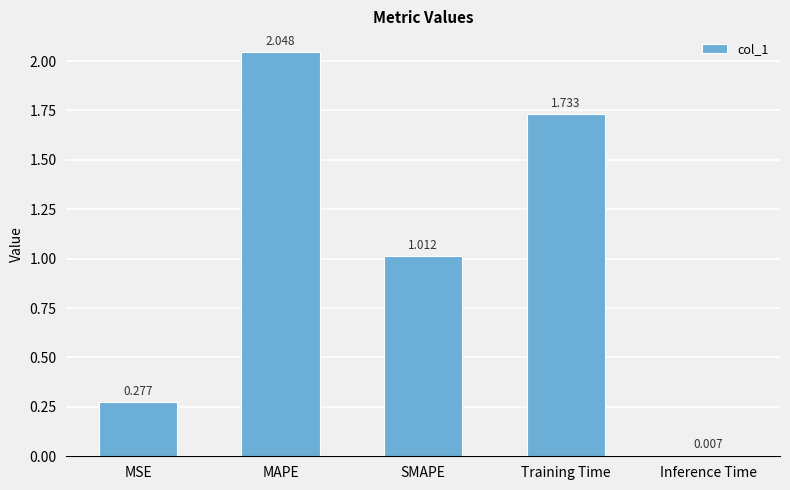

Are the bars horizontal?

No